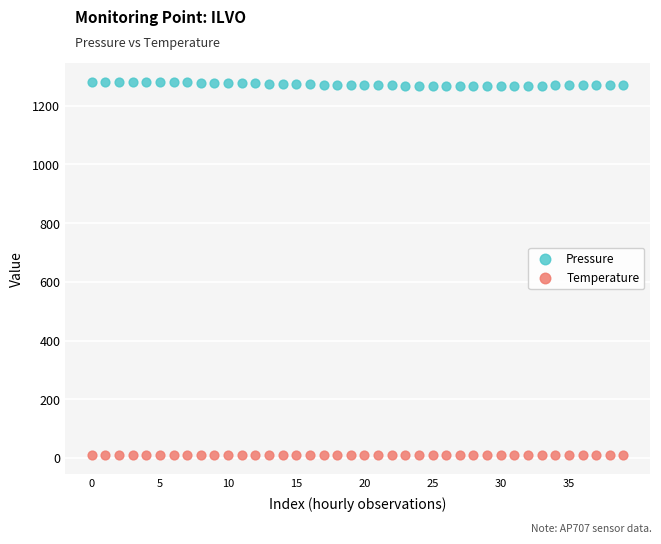

Which series reaches the minimum Y coordinate?

Temperature